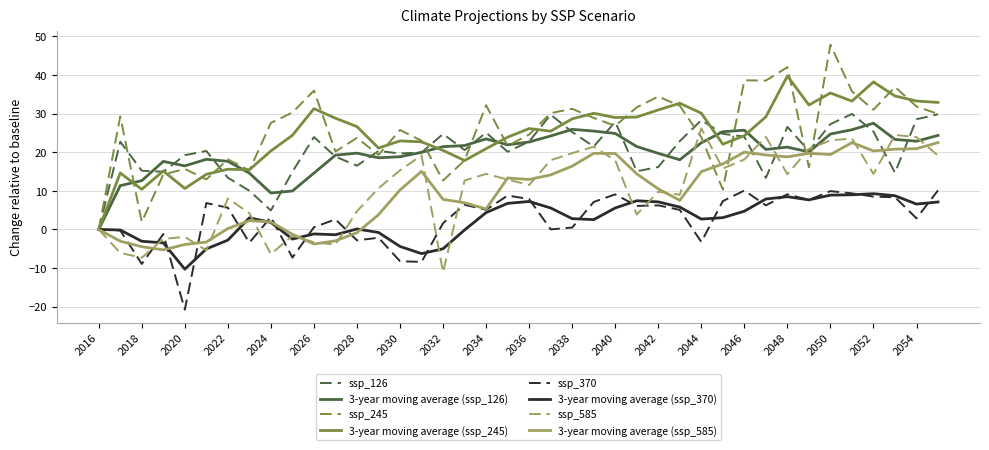

What is the smallest value displayed?

-20.7